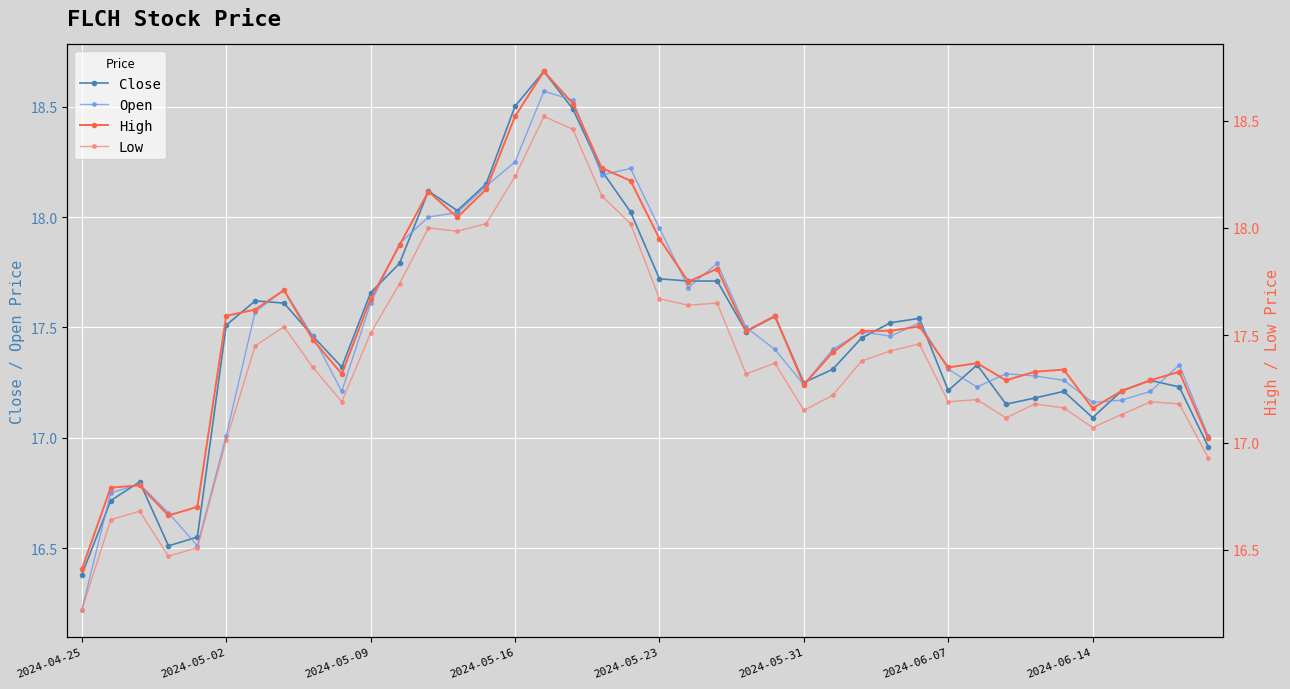

At which label does Close reach its minimum?

2024-04-25